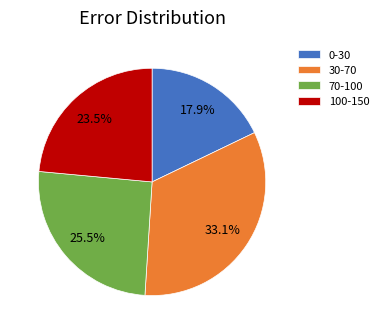

How many segments does this pie chart have?

4